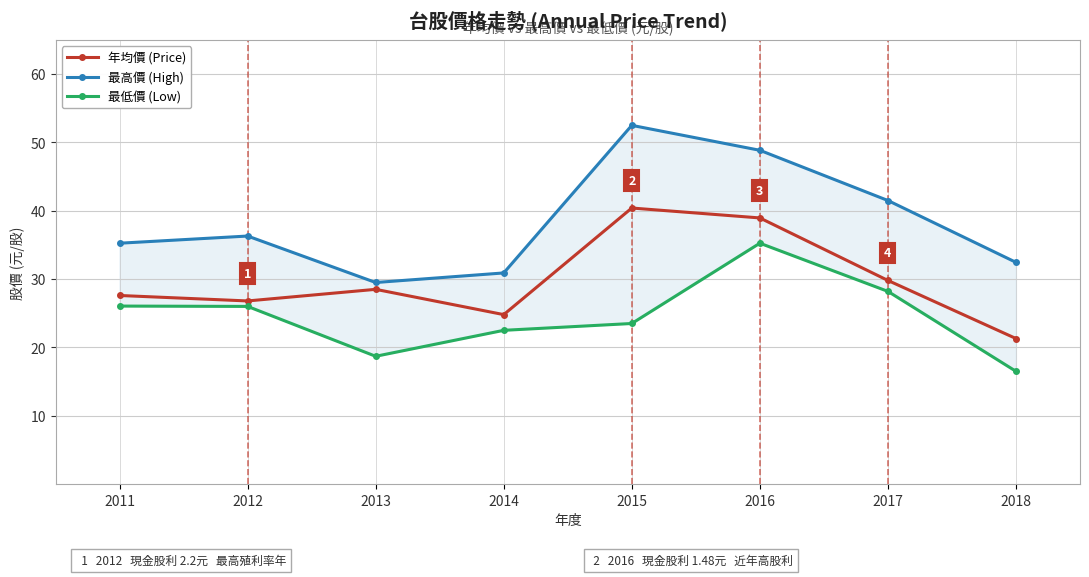

Reading right to left, what are all the values shown in this chart?

年均價 (Price): 2018=21.3	2017=29.8	2016=39.0	2015=40.4	2014=24.8	2013=28.5	2012=26.8	2011=27.6
最高價 (High): 2018=32.5	2017=41.5	2016=48.9	2015=52.5	2014=30.9	2013=29.5	2012=36.3	2011=35.2
最低價 (Low): 2018=16.5	2017=28.2	2016=35.2	2015=23.5	2014=22.5	2013=18.7	2012=26.0	2011=26.1